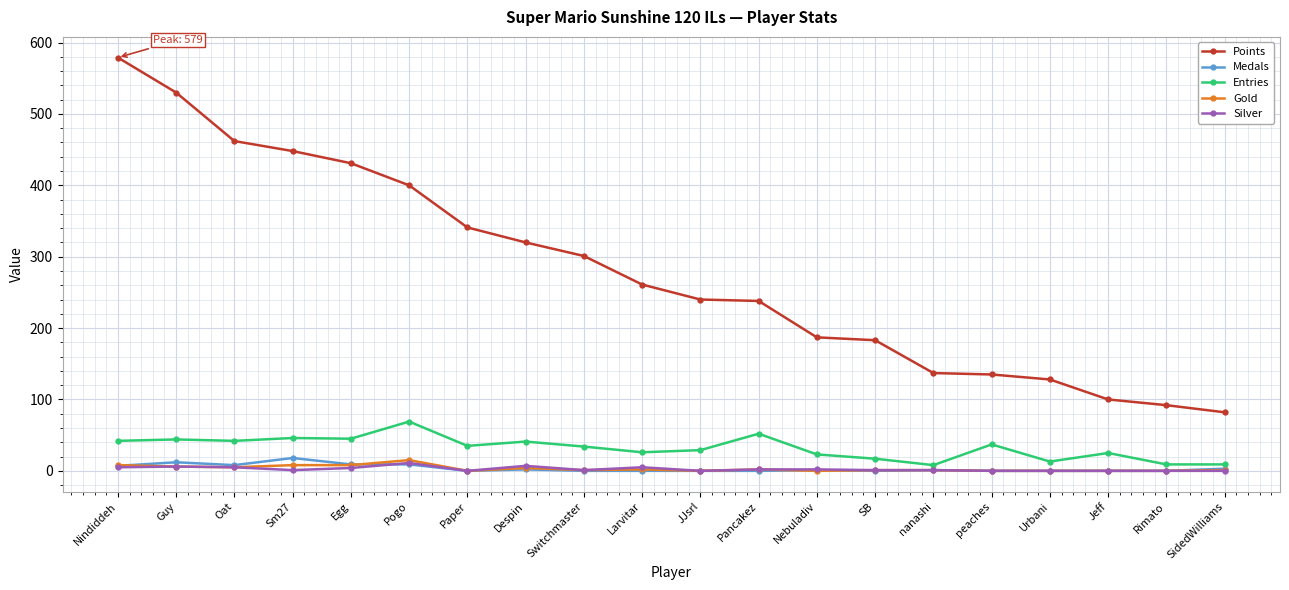

Is this an area chart (filled region under the line)?

No